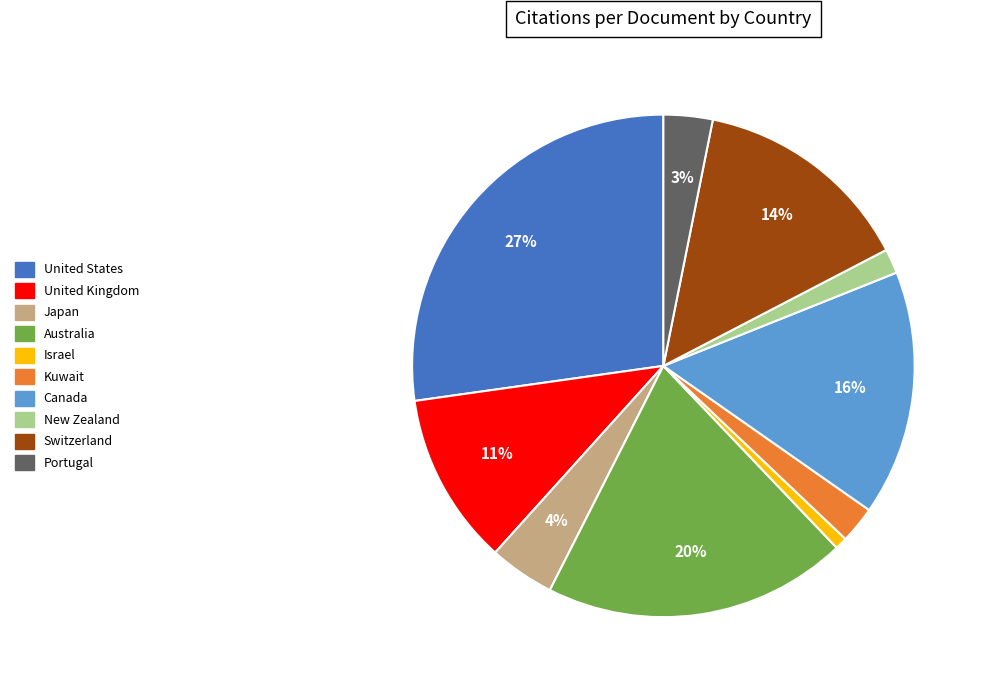

Is there a majority slice in this chart?

No